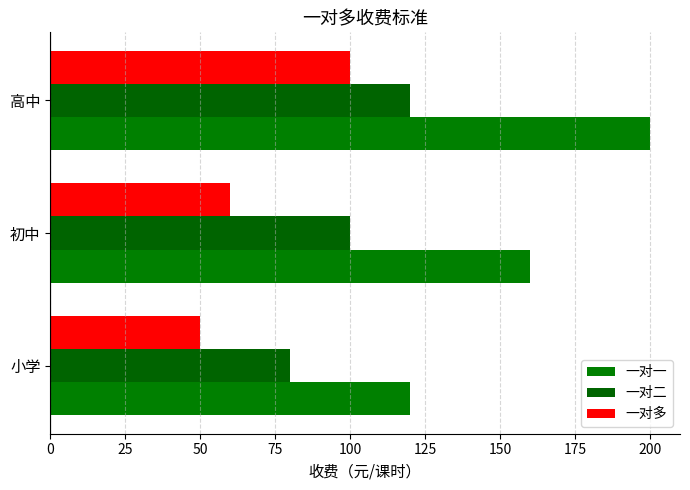

At how many categories does at least one series exceed 153?

2